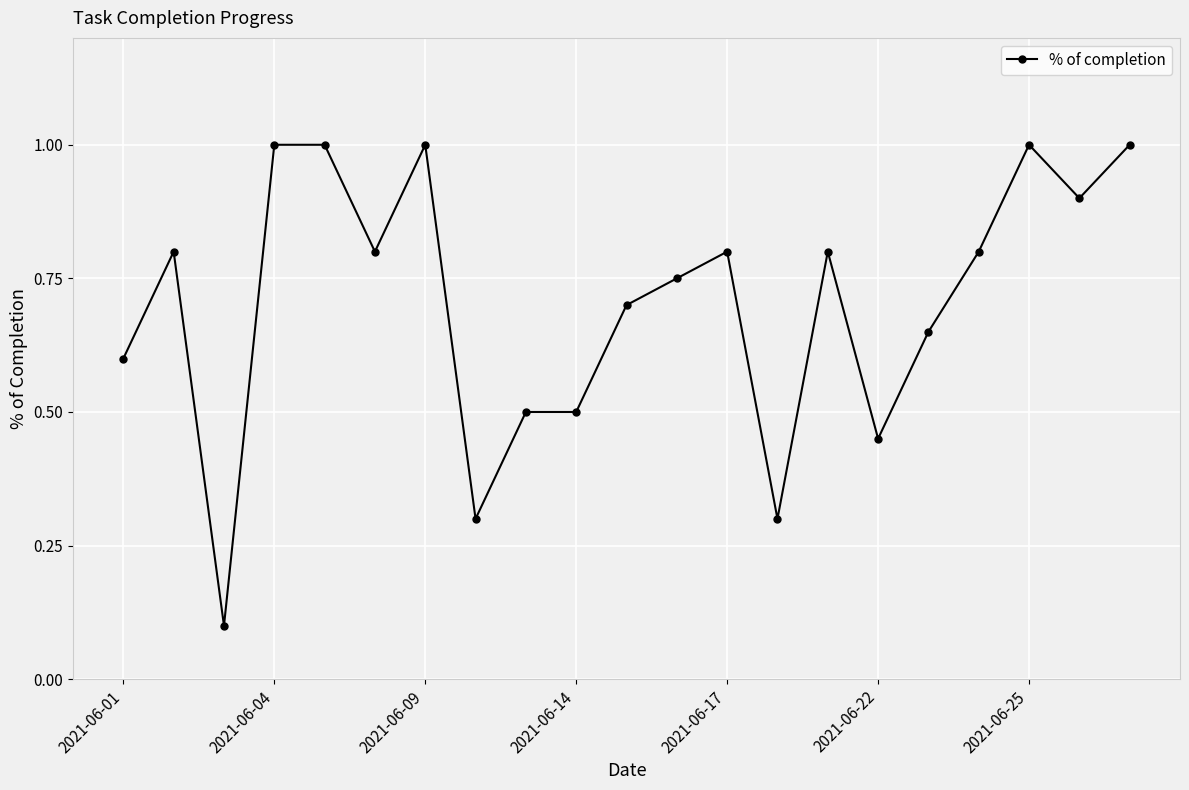

What is the difference between the second highest and minimum values?

0.9